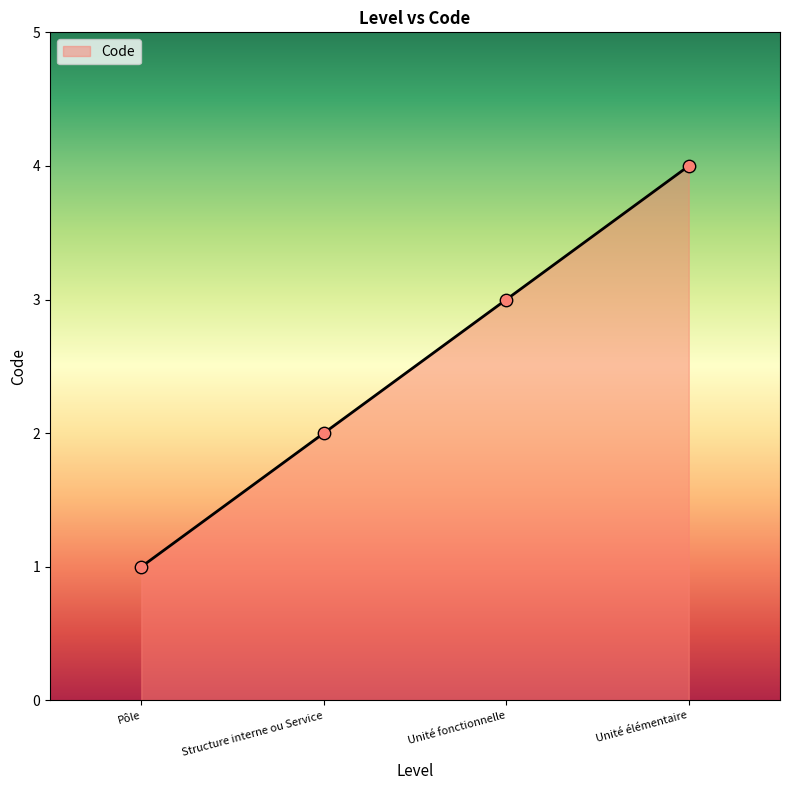

What is the change in value from Structure interne ou Service to Unité élémentaire?

+2